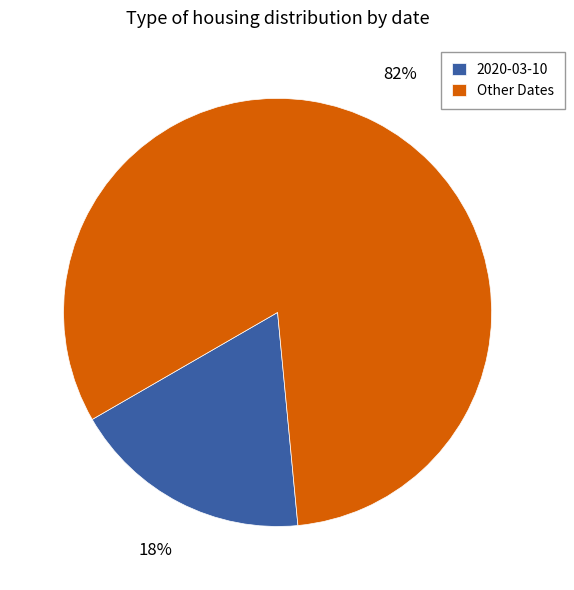

Rank the categories by value from lowest to highest.

2020-03-10, Other Dates